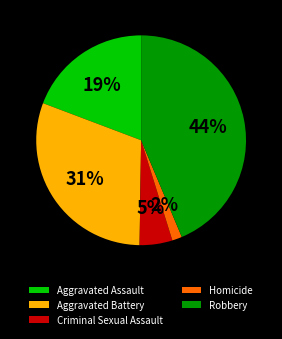

To the nearest percent, what is the difference between the Robbery and Criminal Sexual Assault slice percentages?

39%